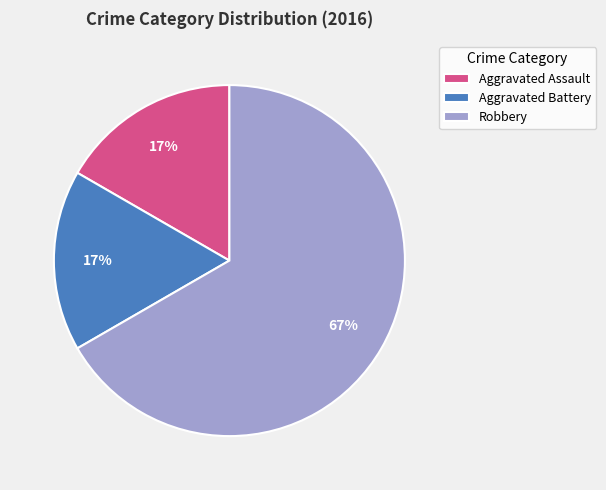

Is the sum of Robbery and Aggravated Assault greater than half?

Yes